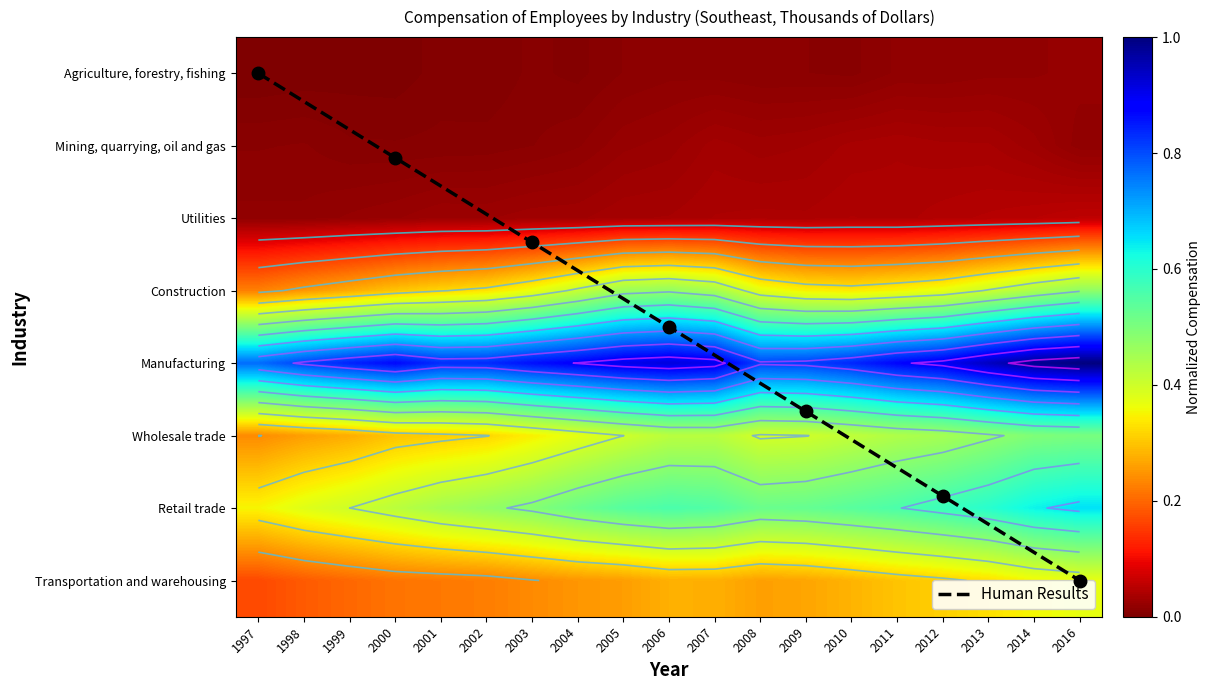

Which series has the widest spread of values?

Human Results